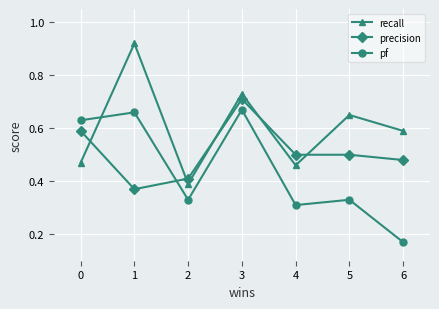

True or false: pf and precision cross at least once.

True